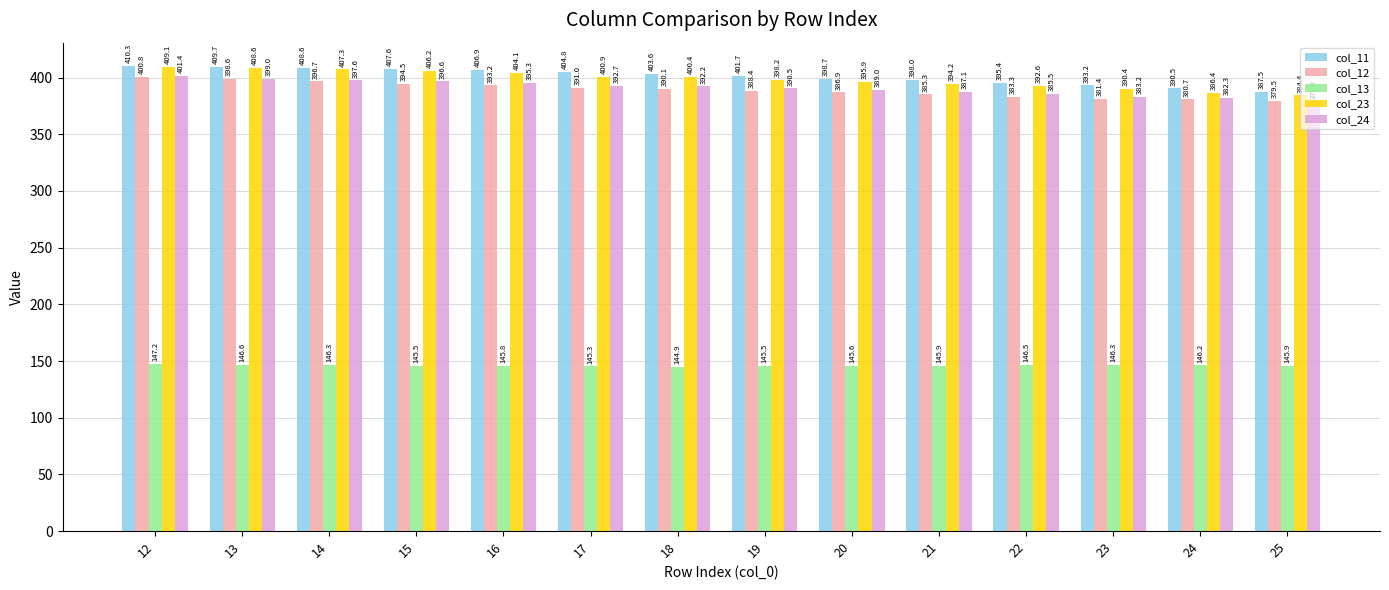

What is the value of the col_11 bar at the 11th from the left?

395.4